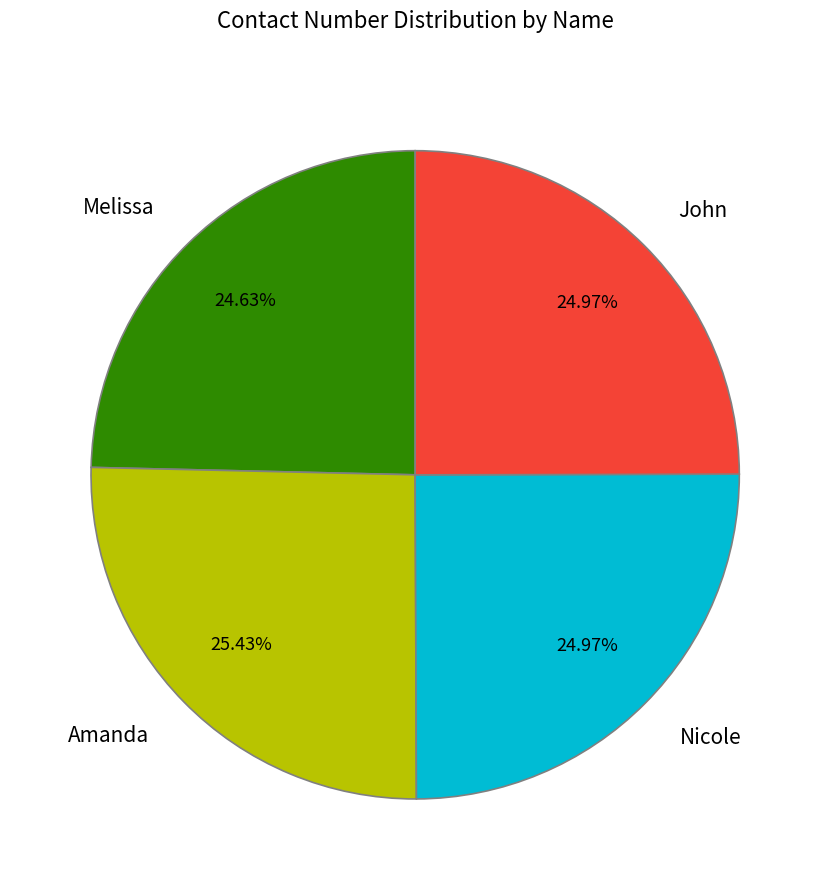

Is there any slice that represents more than half of the pie?

No